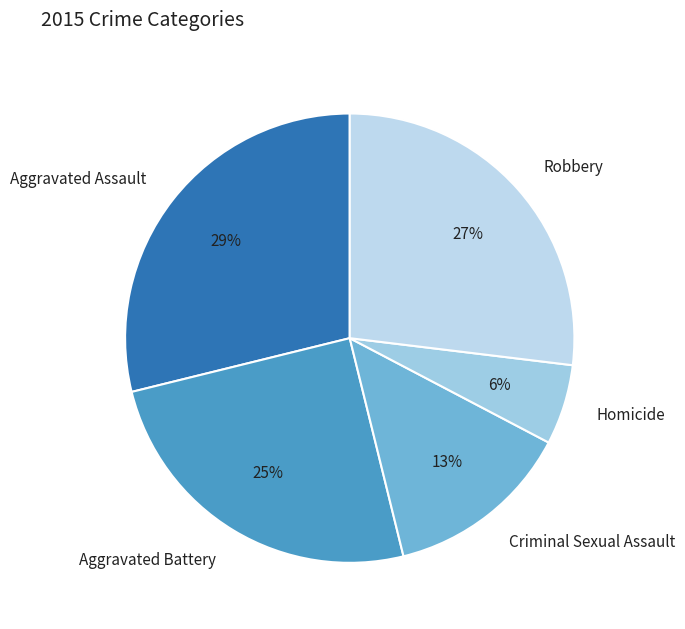

To the nearest percent, what is the combined percentage of Criminal Sexual Assault and Robbery?

40%